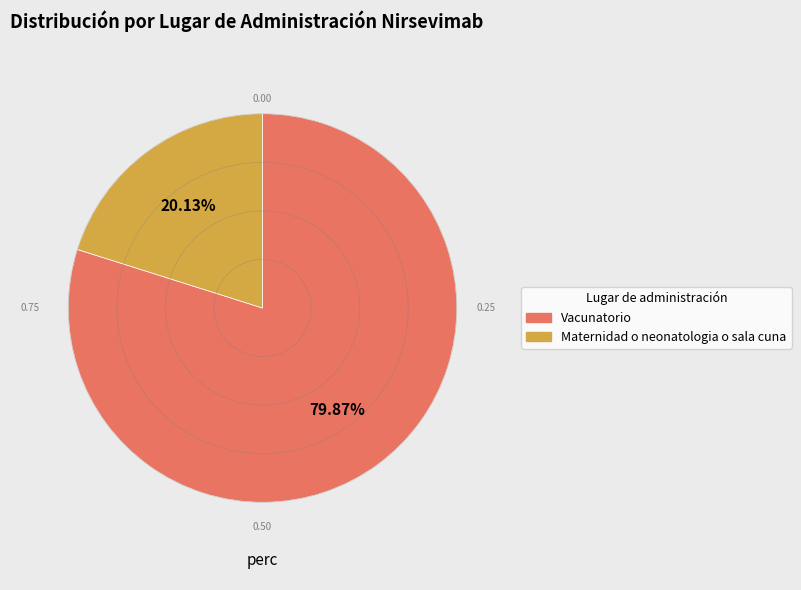

Is Vacunatorio the majority of the pie?

Yes